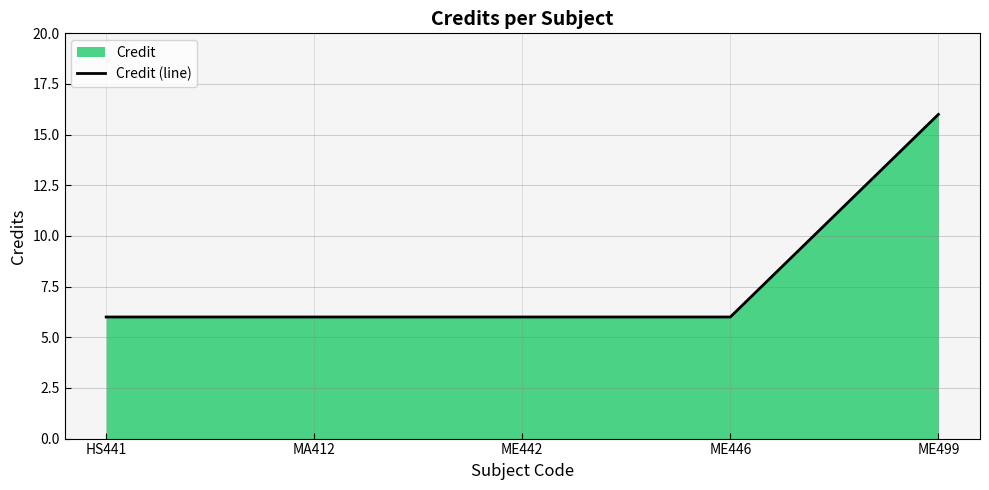

Rank the categories by value from highest to lowest.

ME499, HS441, MA412, ME442, ME446